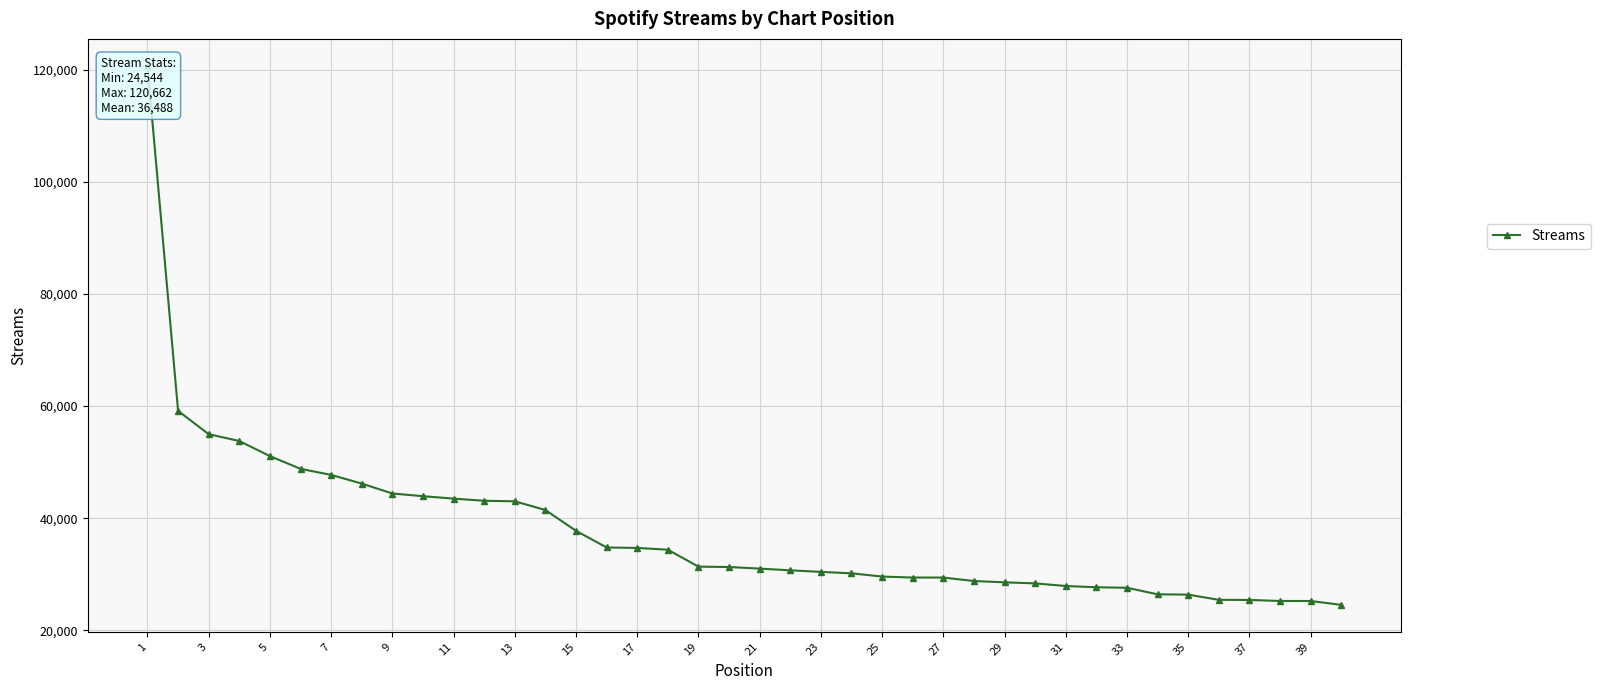

What is the difference between the maximum and minimum values?

96118